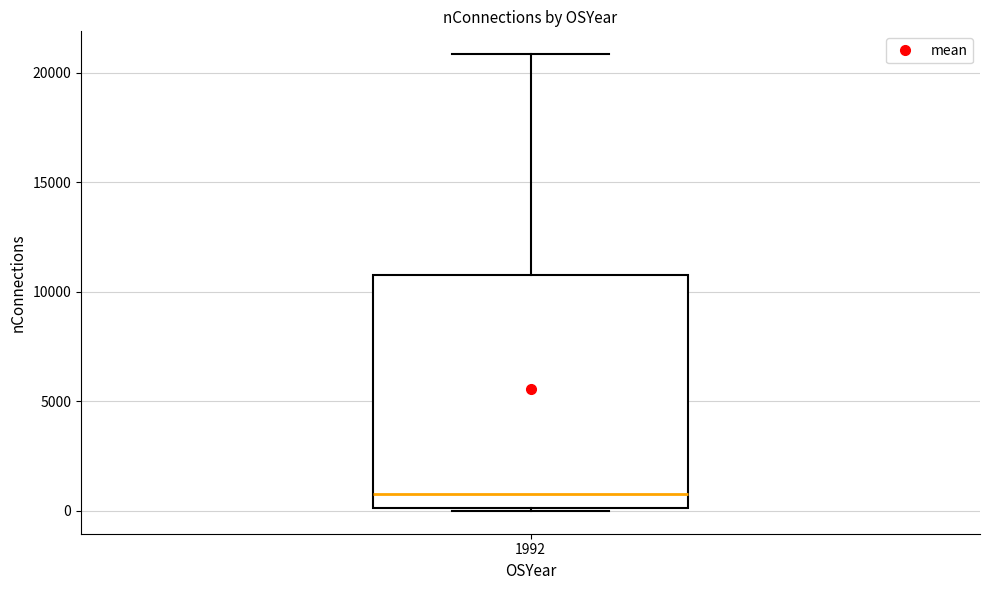

Read this box plot against the y-axis: the position of the median line, the range covered by the box, and the ends of both whiskers. The values are not printed on the chart, so give them approximately, as read against the axis.

median 1000, box 0 to 11000, whiskers 0 to 21000